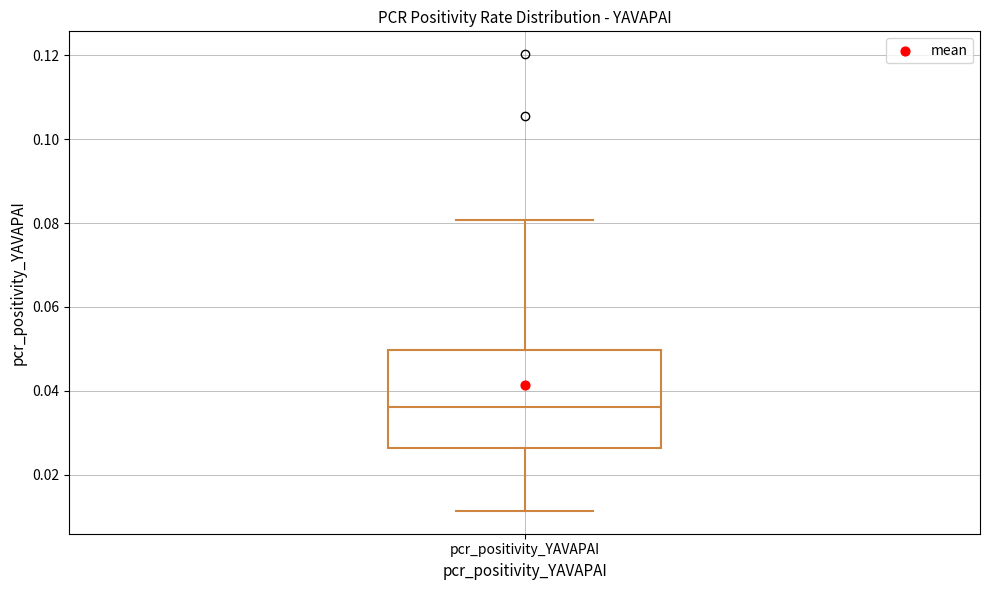

Read this box plot against the y-axis: the position of the median line, the range covered by the box, and the ends of both whiskers. The values are not printed on the chart, so give them approximately, as read against the axis.

median 0.036, box 0.026 to 0.050, whiskers 0.012 to 0.080